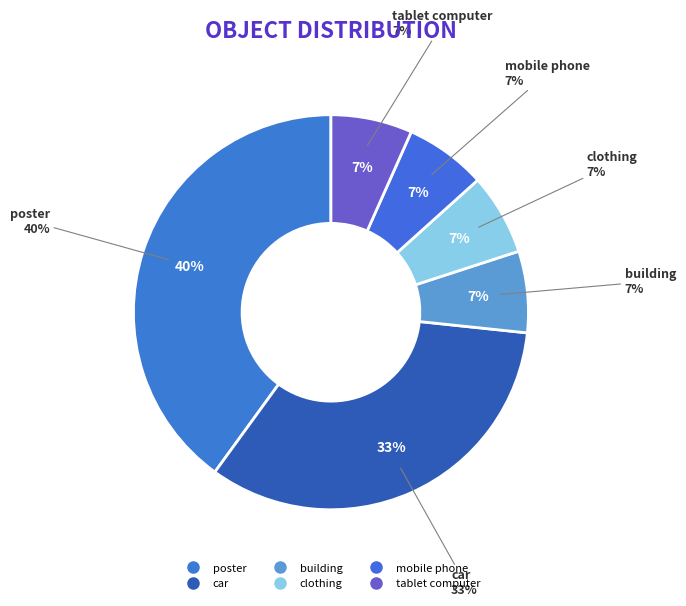

To the nearest percent, what is the difference between the car and mobile phone slice percentages?

27%